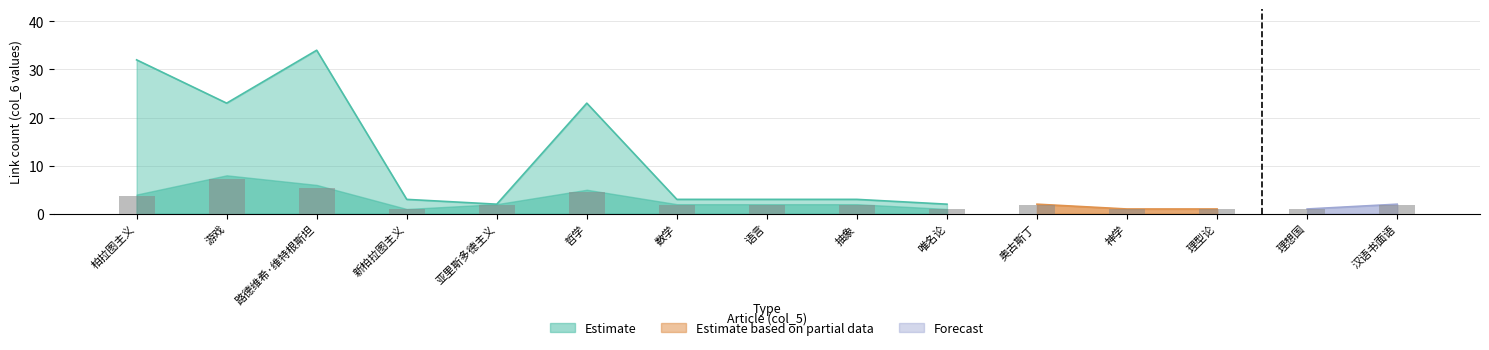

Rank the series by their average value, from lowest to highest.

Forecast, Estimate based on partial data, Estimate